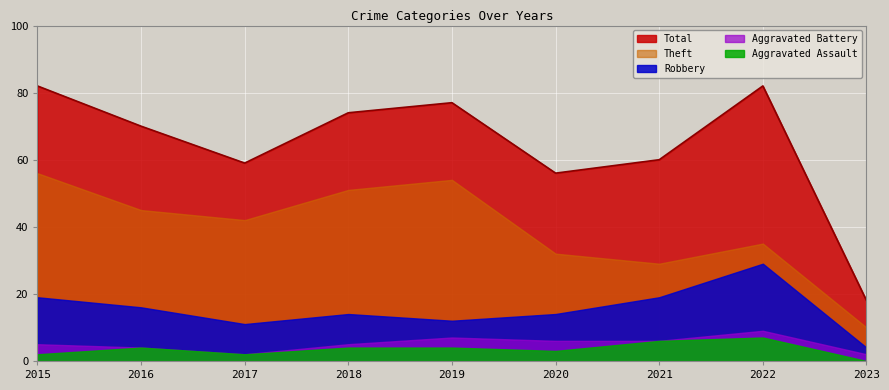

True or false: Theft and Aggravated Assault intersect in this chart.

False